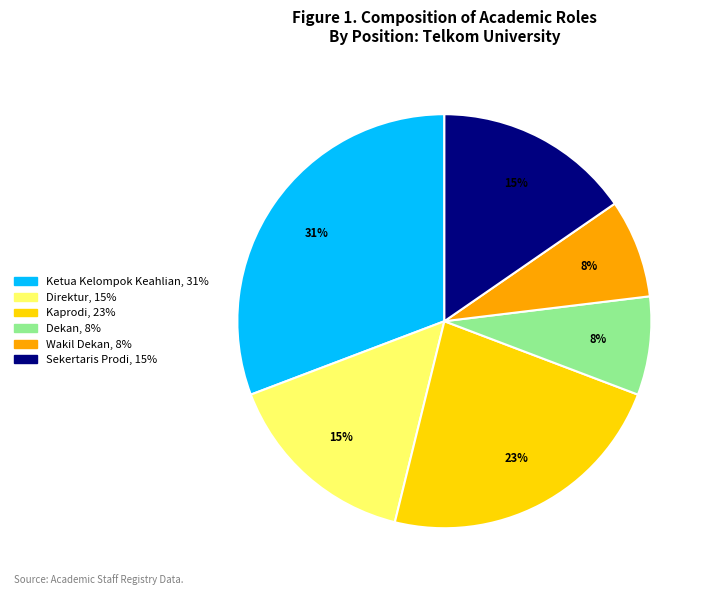

Does any single category account for the majority?

No